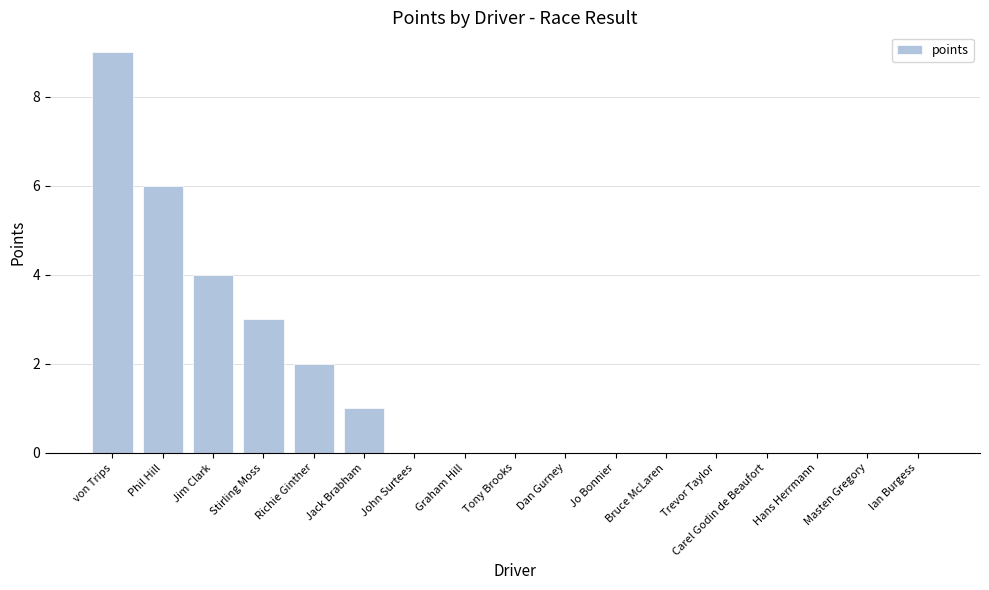

How many series are shown in this chart?

1